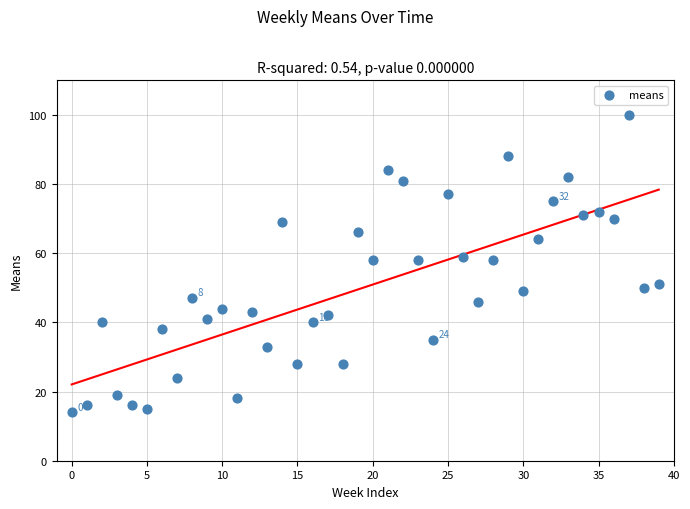

What is the range of Y values (max minus min)?

86